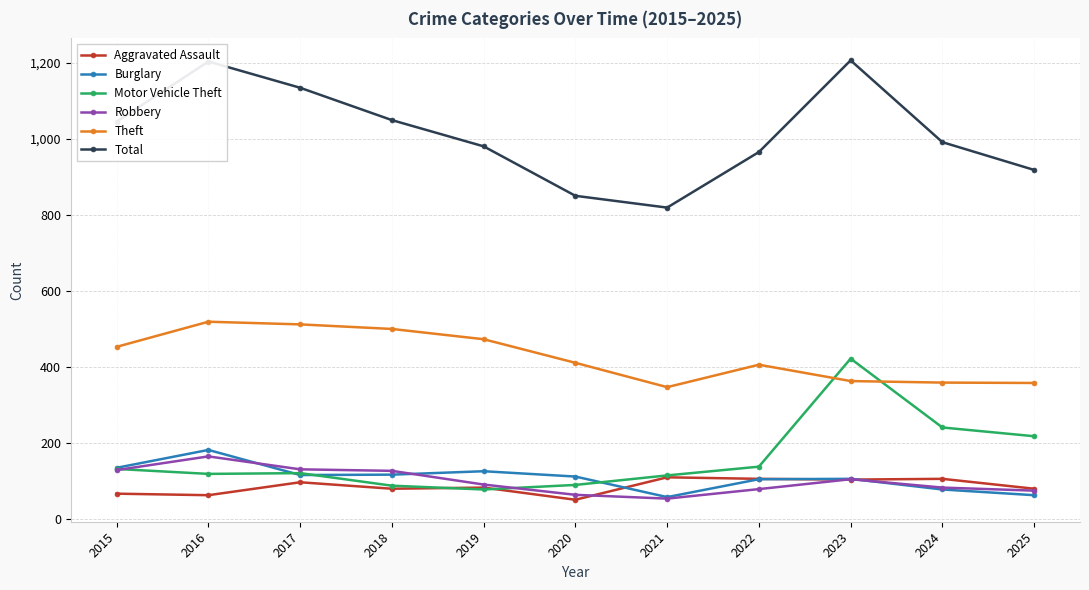

Which category has the highest value in the Motor Vehicle Theft series?

2023